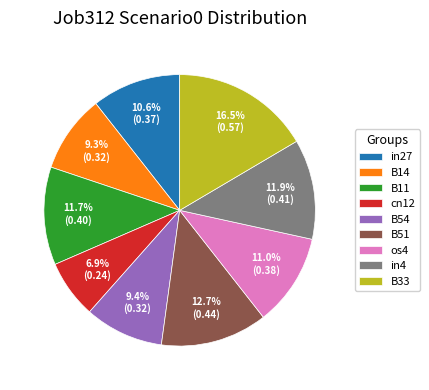

Does B14 represent more than half of the total?

No